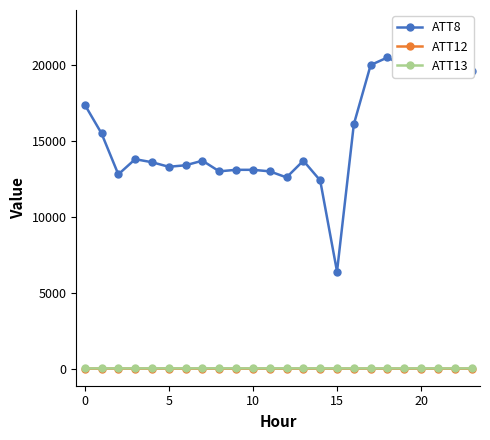

What is the label of the 6th point from the right?

18